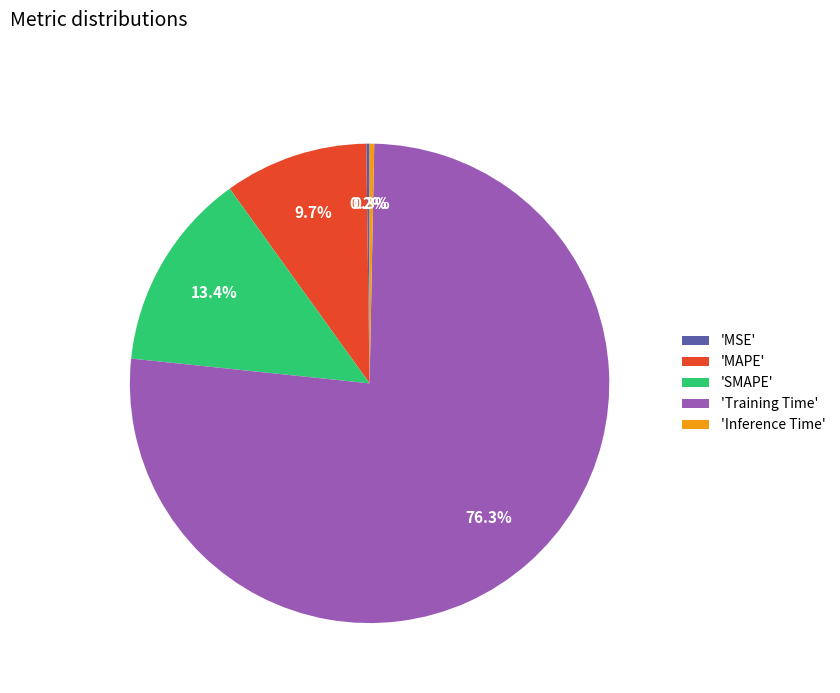

Is there a majority slice in this chart?

Yes